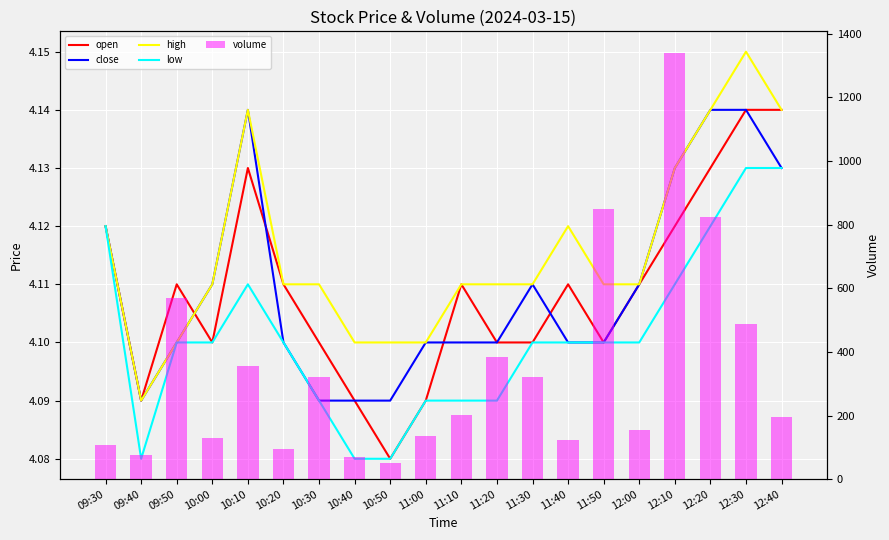

At which label is open closest to 4?

10:50